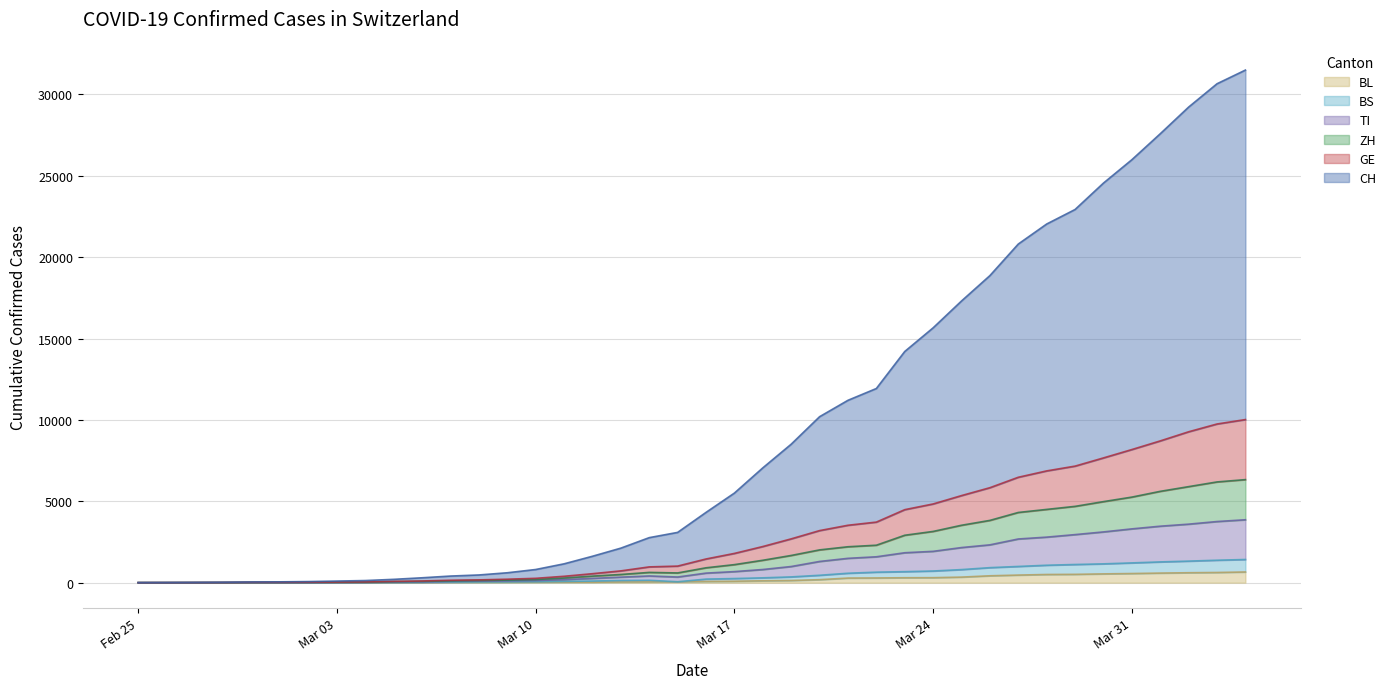

What are all the series names shown in the legend?

BL, BS, TI, ZH, GE, CH